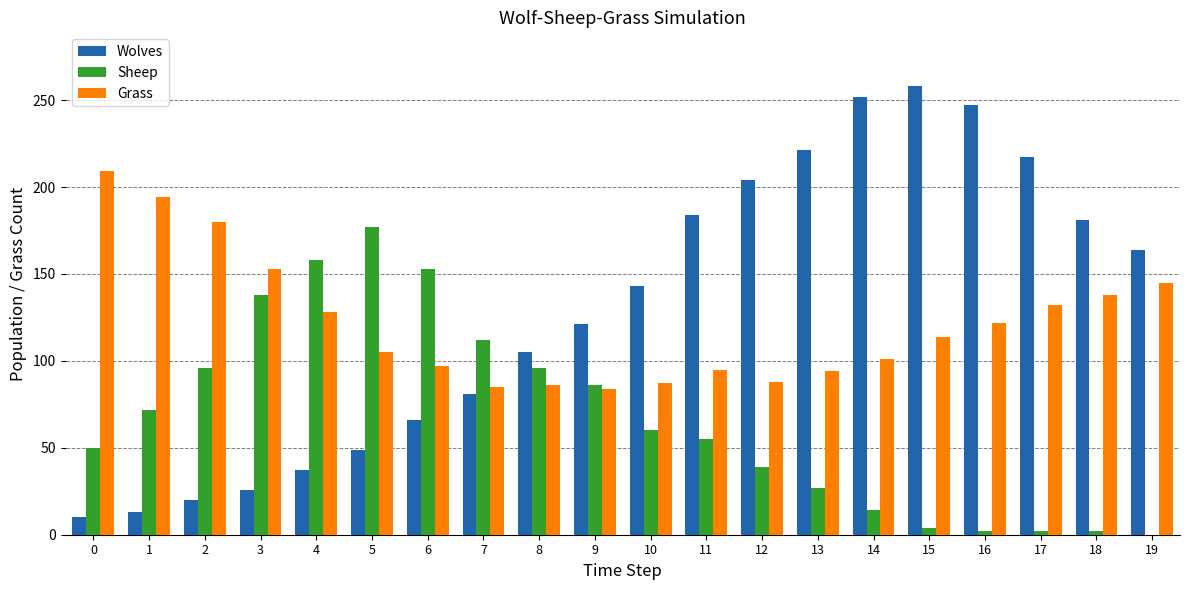

What are all the series names shown in the legend?

Wolves, Sheep, Grass